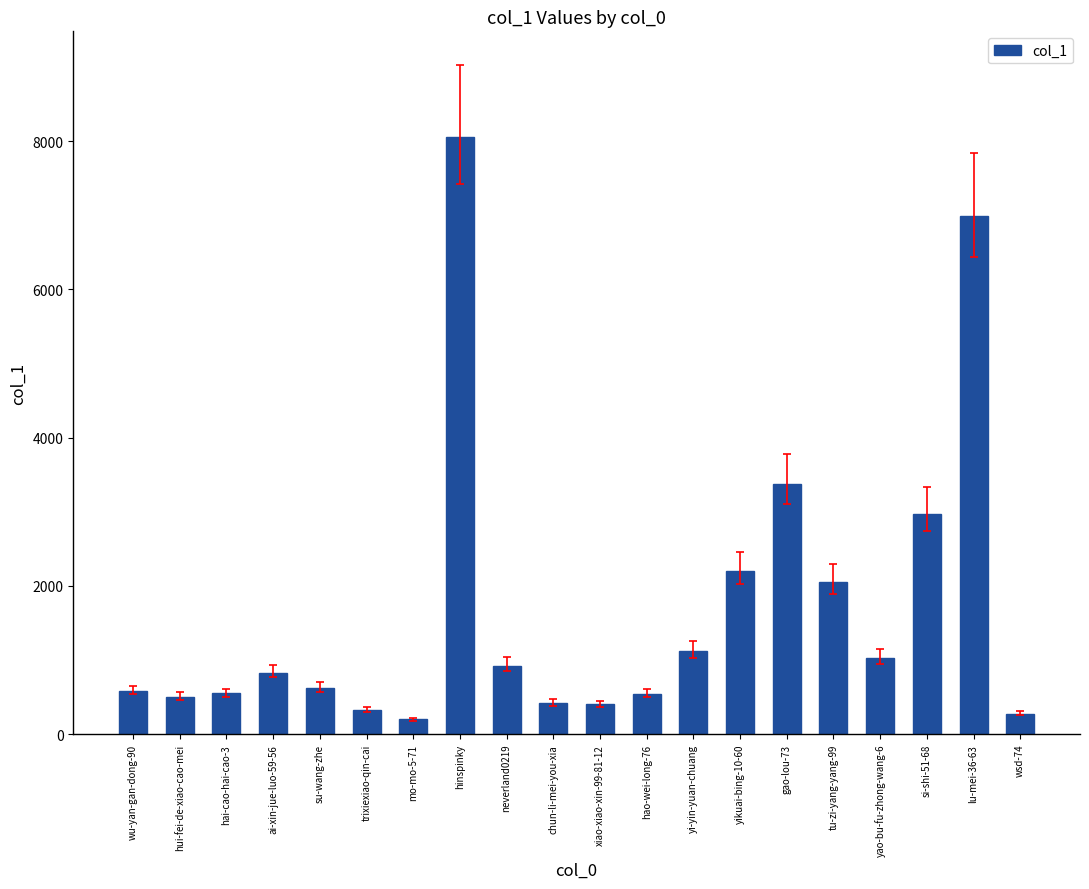

Which category has the lowest value across all series?

mo-mo-5-71